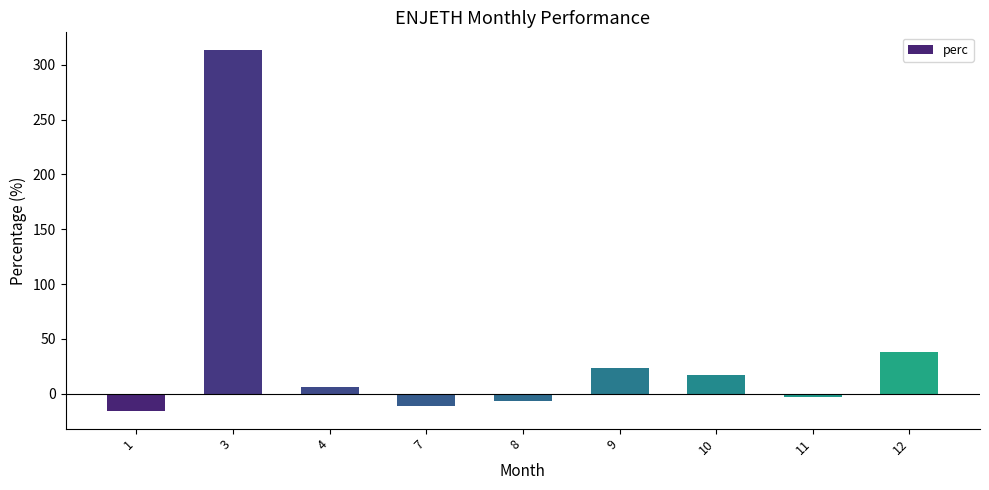

What is the ratio of the value at 12 to the value at 3?

0.1